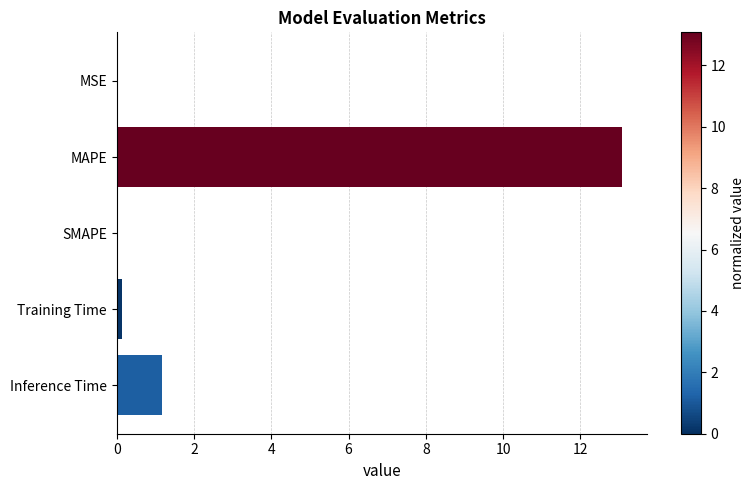

True or false: the data shows 0.0 at MSE.

True